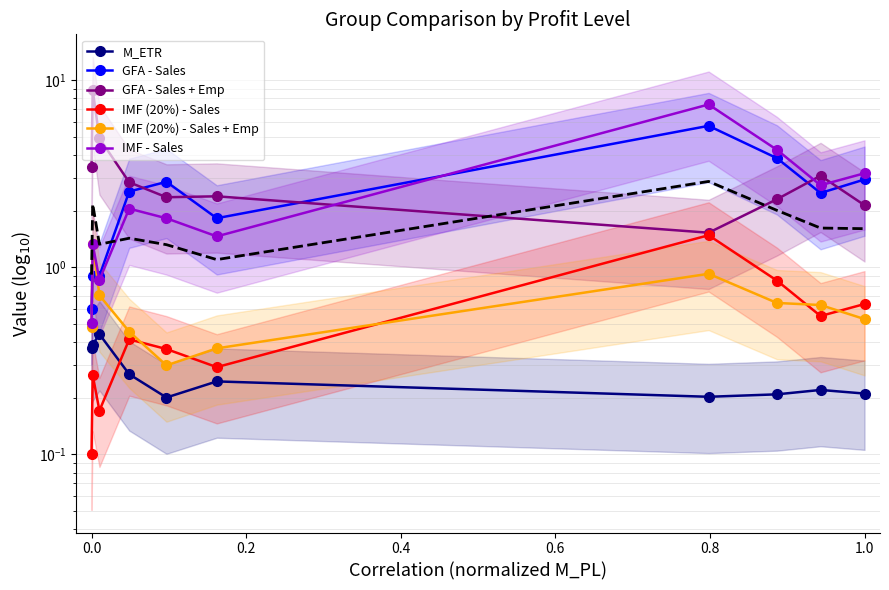

Which series ends up on top after the final intersection of IMF (20%) - Sales and IMF (20%) - Sales + Emp?

IMF (20%) - Sales